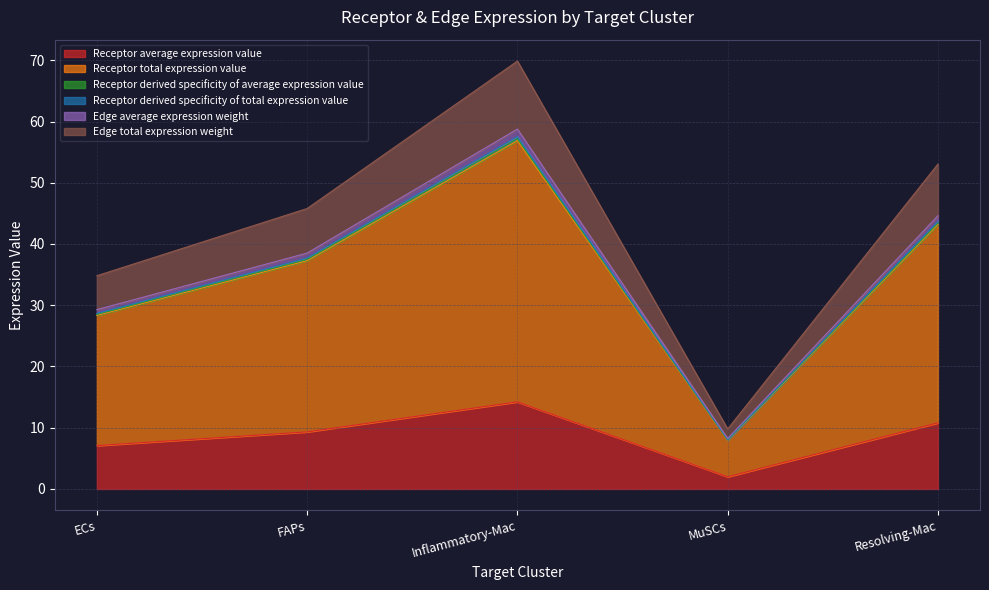

What is the label of the 1st point from the right?

Resolving-Mac